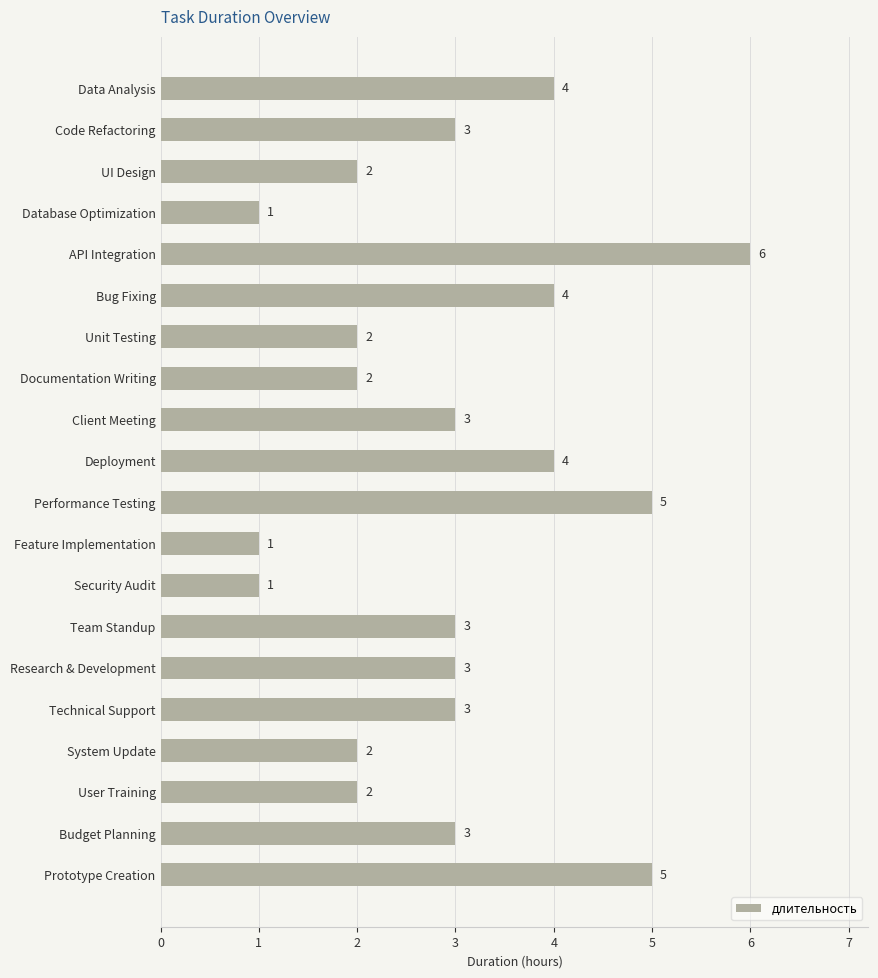

What is the sum of the values at Security Audit and Team Standup?

4